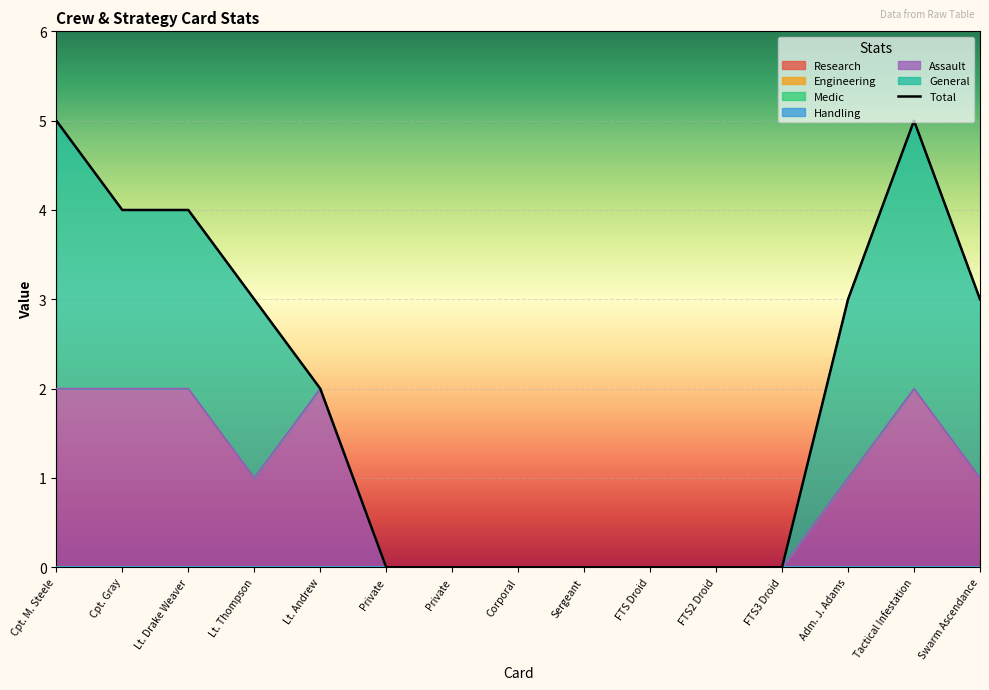

At which category does the chart reach its minimum across all series?

Private